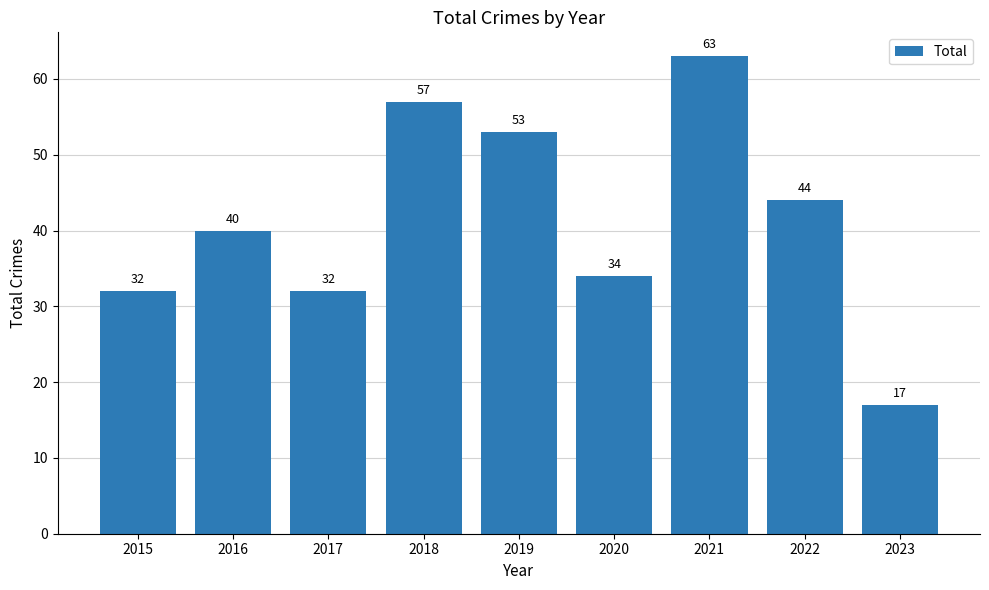

At which category does the chart reach its peak across all series?

2021